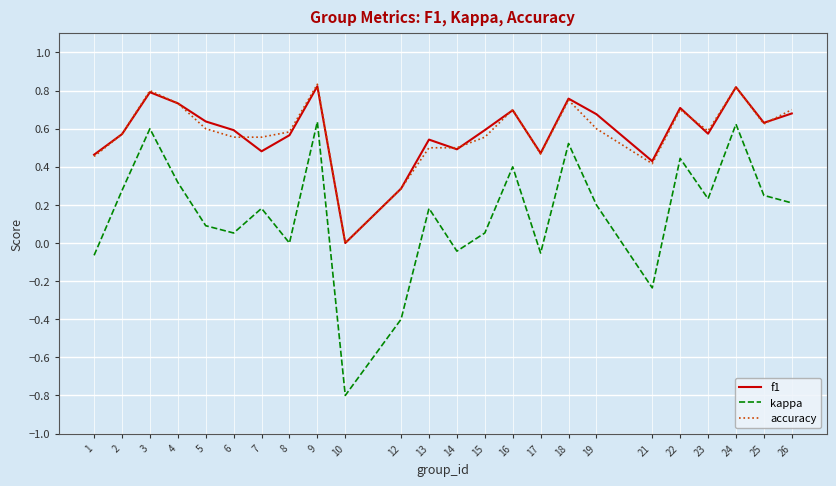

True or false: f1 and kappa intersect in this chart.

False